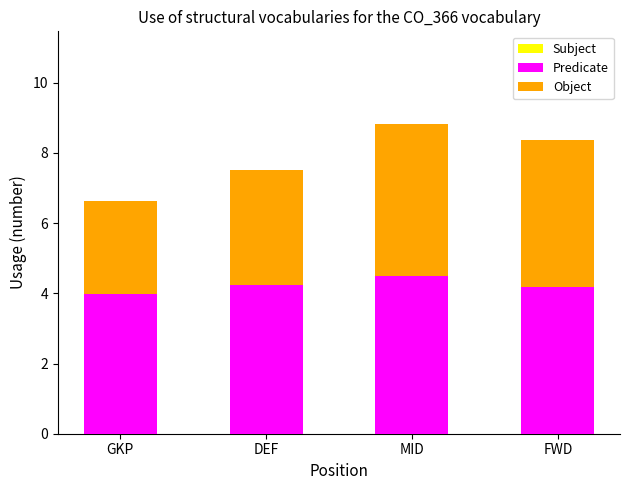

The Predicate series shows 7.3 at MID. True or false?

False